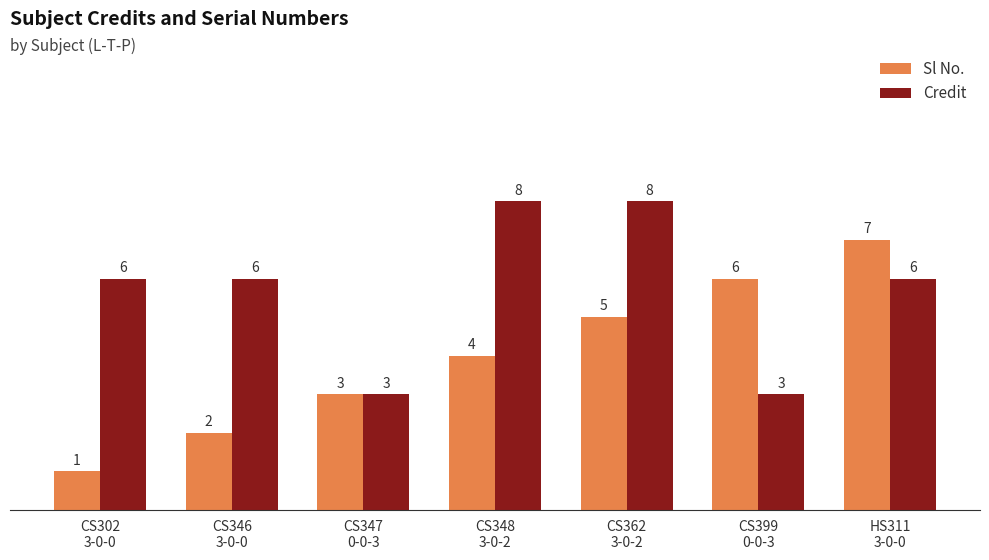

The value of Credit at CS362
3-0-2 is 8. True or false?

True